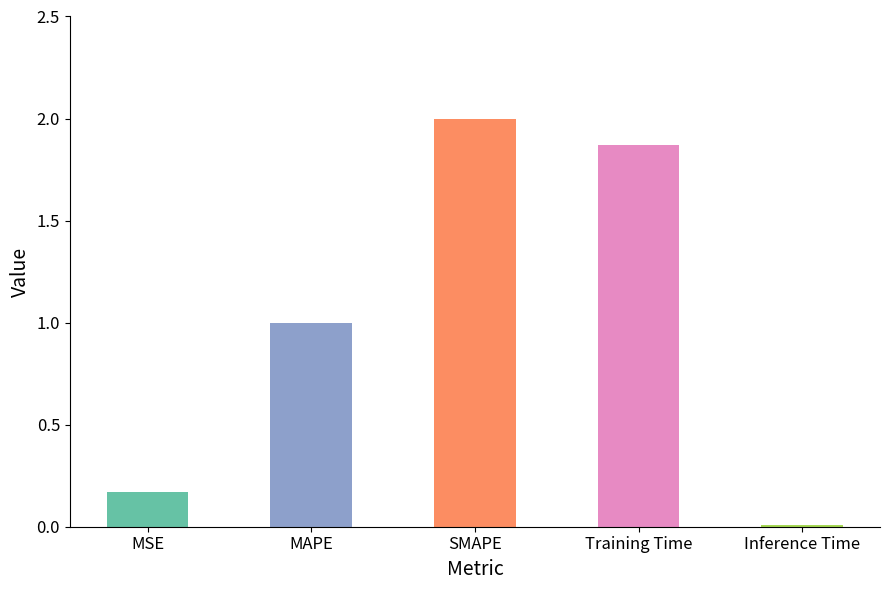

What is the label of the 5th bar from the left?

Inference Time